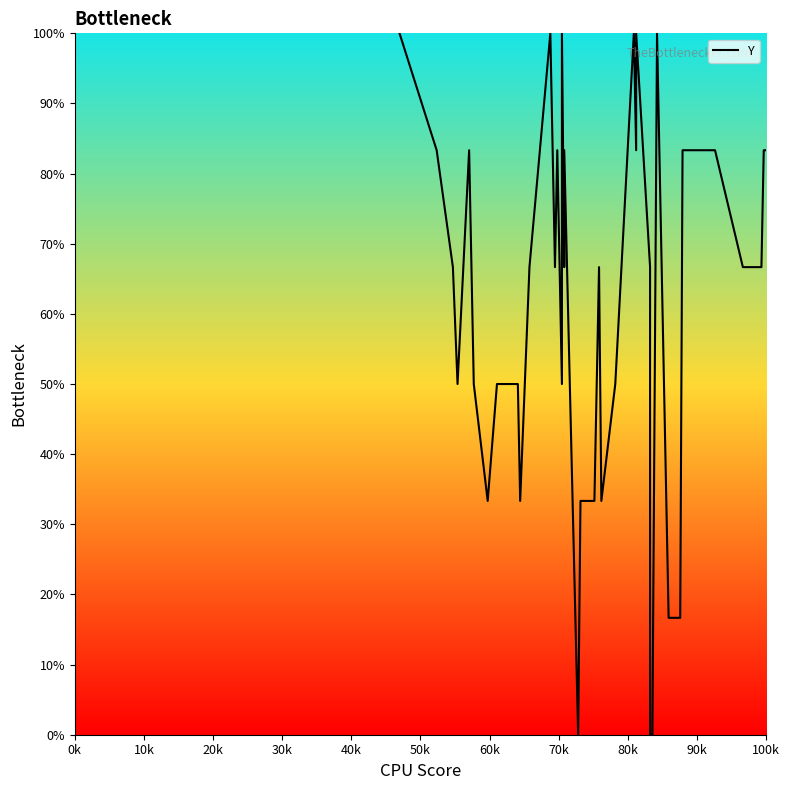

How many distinct data groups are displayed?

1